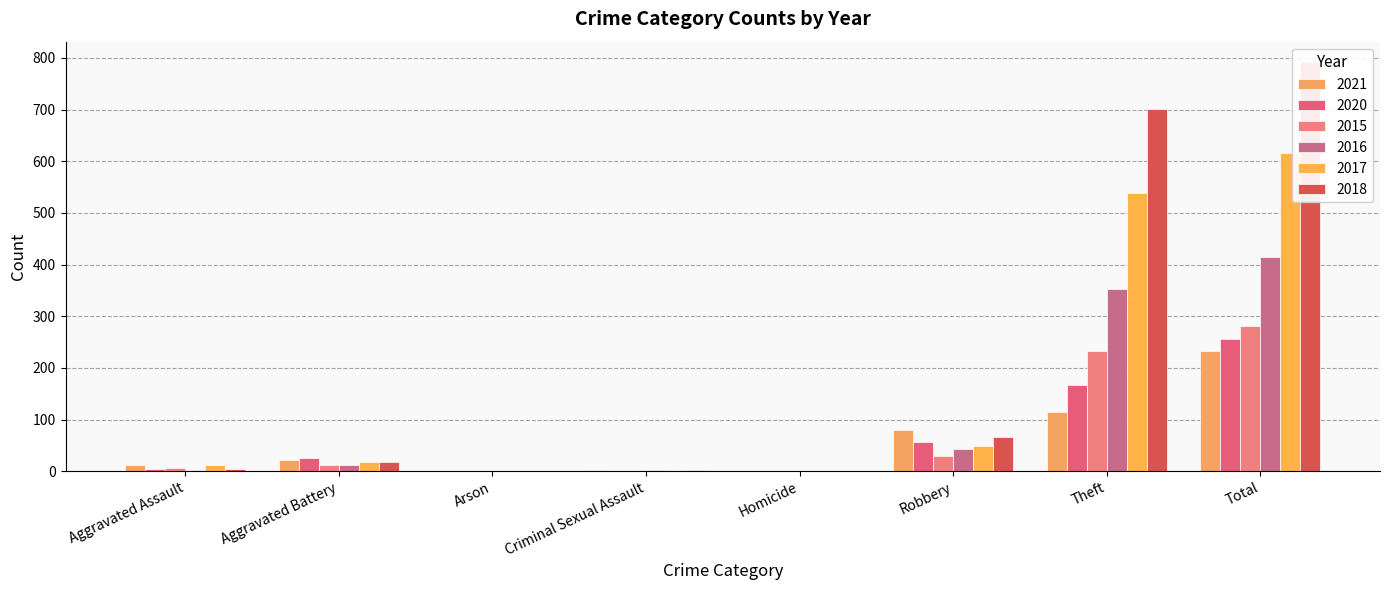

What is the average value of the 2015 series?

70